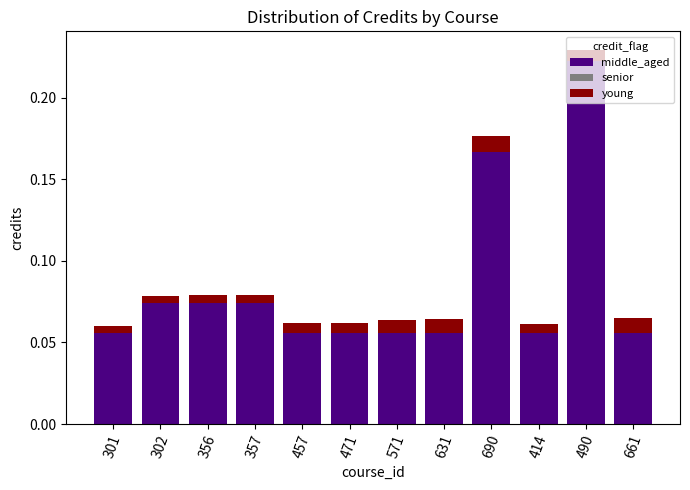

Count the middle_aged values in the range 0 to 1.

12